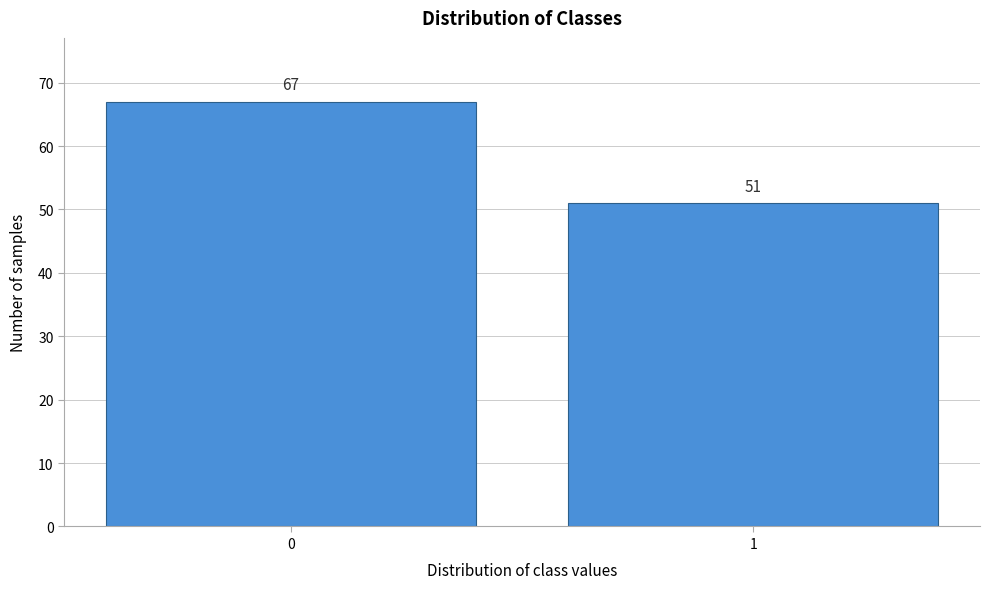

Reading left to right, list all the values displayed in this chart.

67	51